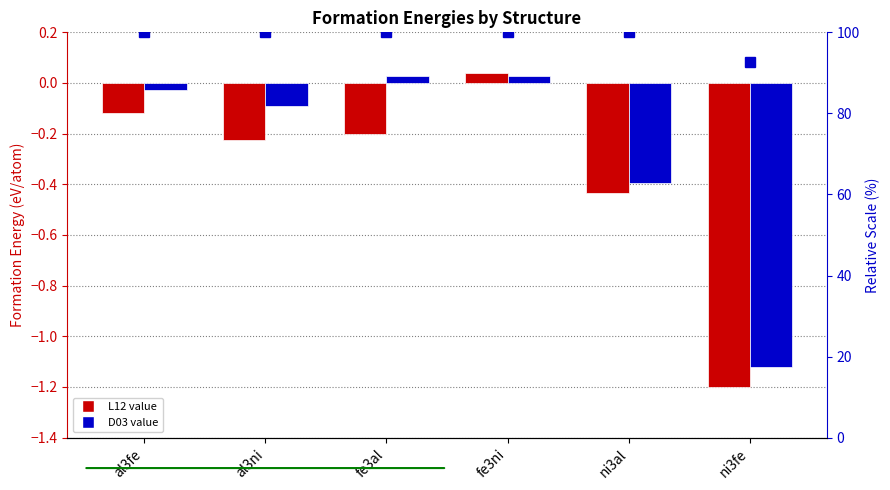

How many values in D03 are above zero?

2